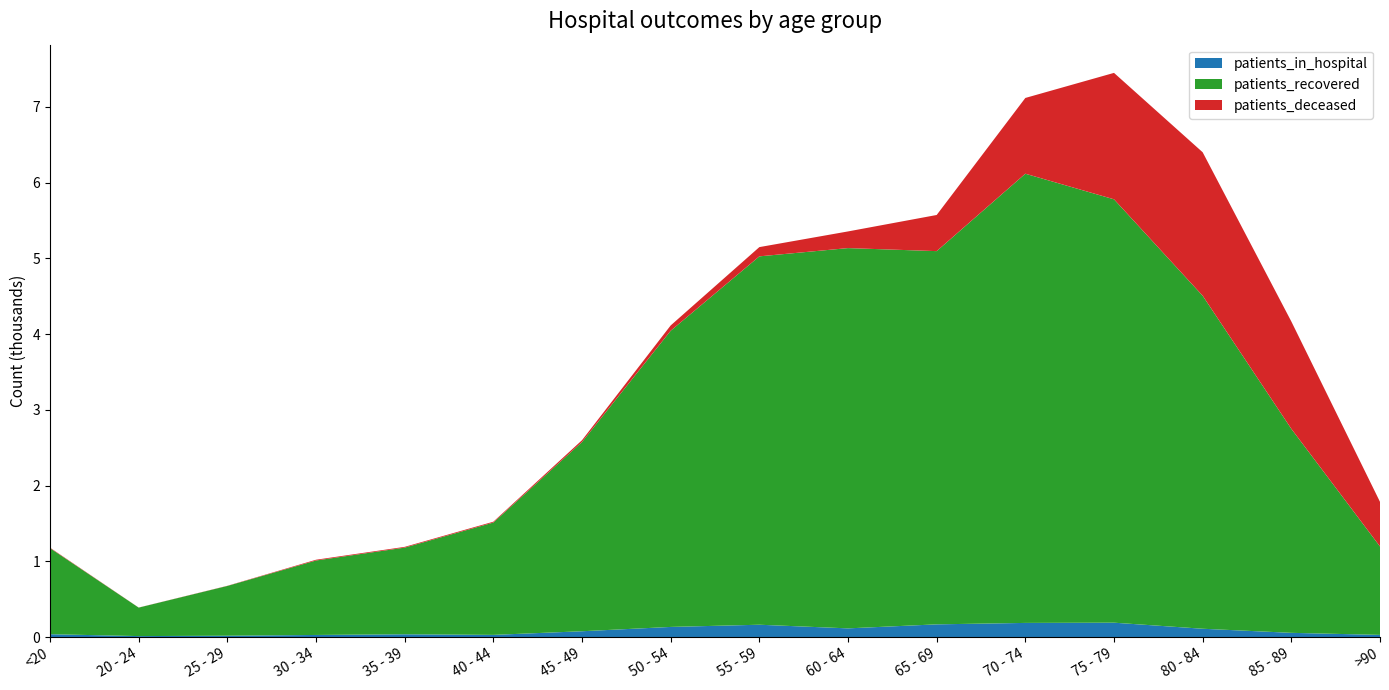

Reading left to right, what are all the values shown in this chart?

patients_in_hospital: <20=39	20 - 24=14	25 - 29=19	30 - 34=29	35 - 39=38	40 - 44=30	45 - 49=78	50 - 54=135	55 - 59=164	60 - 64=116	65 - 69=169	70 - 74=188	75 - 79=191	80 - 84=111	85 - 89=57	>90=30
patients_recovered: <20=1136	20 - 24=376	25 - 29=657	30 - 34=983	35 - 39=1144	40 - 44=1483	45 - 49=2498	50 - 54=3910	55 - 59=4863	60 - 64=5020	65 - 69=4927	70 - 74=5930	75 - 79=5589	80 - 84=4396	85 - 89=2693	>90=1167
patients_deceased: <20=6	20 - 24=1	25 - 29=2	30 - 34=10	35 - 39=10	40 - 44=11	45 - 49=24	50 - 54=70	55 - 59=122	60 - 64=220	65 - 69=477	70 - 74=1000	75 - 79=1669	80 - 84=1894	85 - 89=1417	>90=589